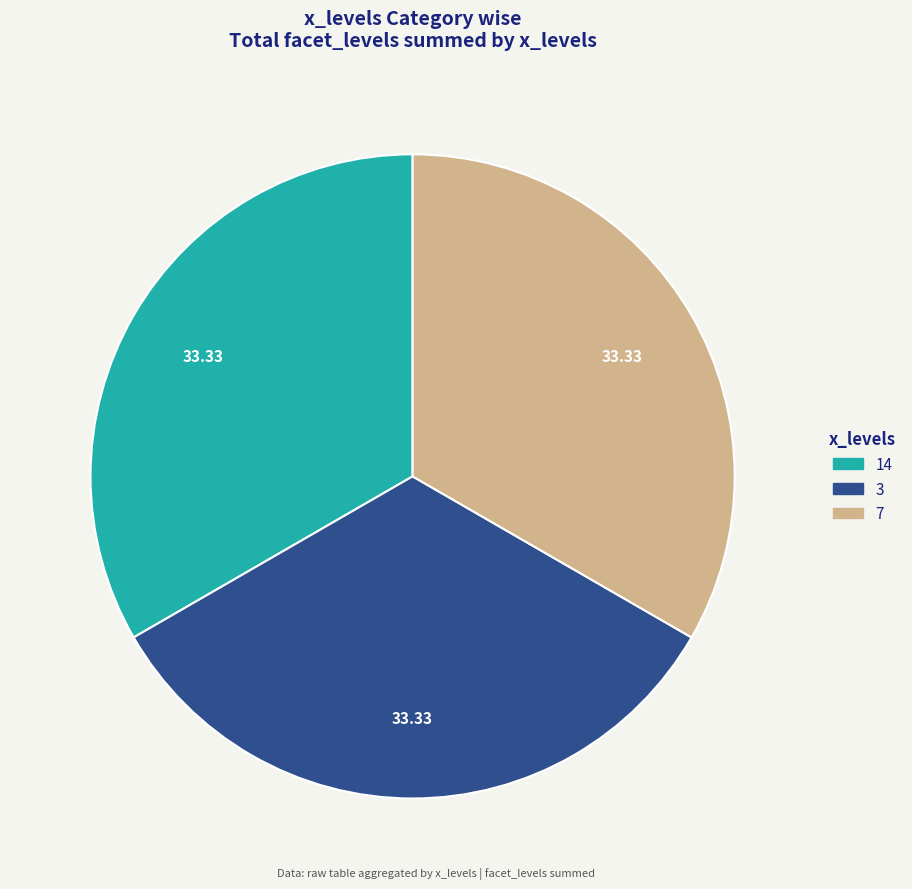

Is there a majority slice in this chart?

No